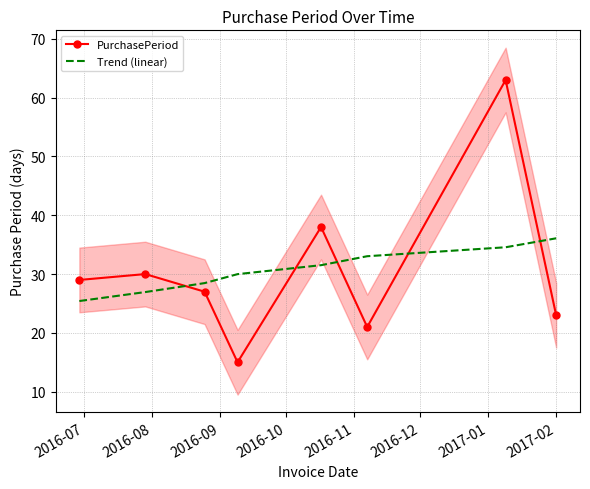

True or false: PurchasePeriod and Trend (linear) cross at least once.

True